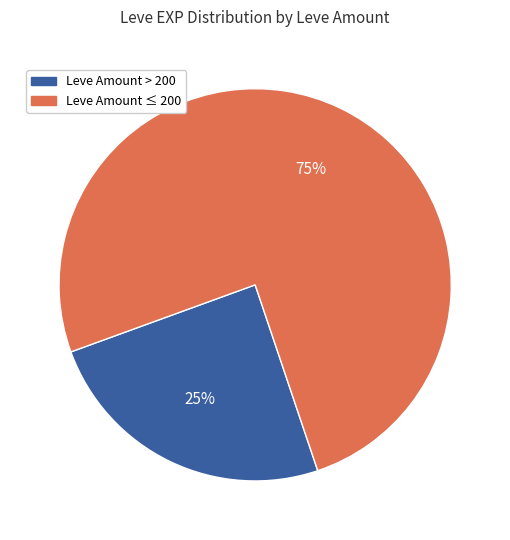

Does any single category account for the majority?

Yes